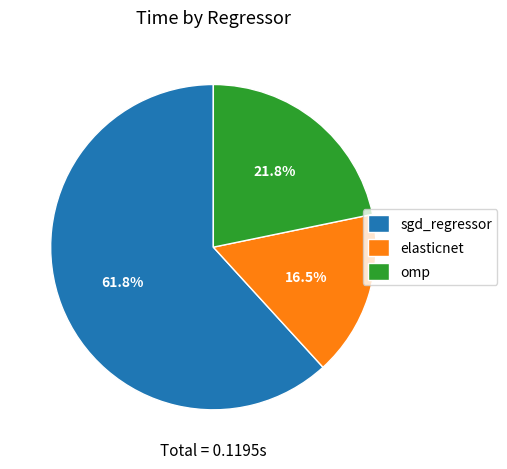

Does sgd_regressor account for over 50% of the chart?

Yes